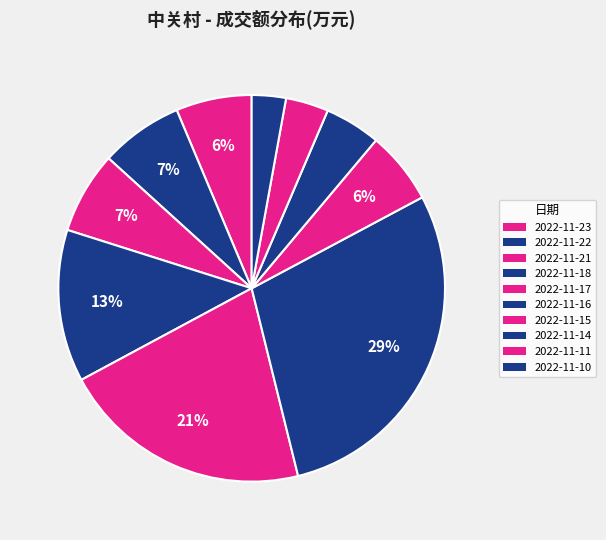

Which category has the biggest portion of the pie?

2022-11-16